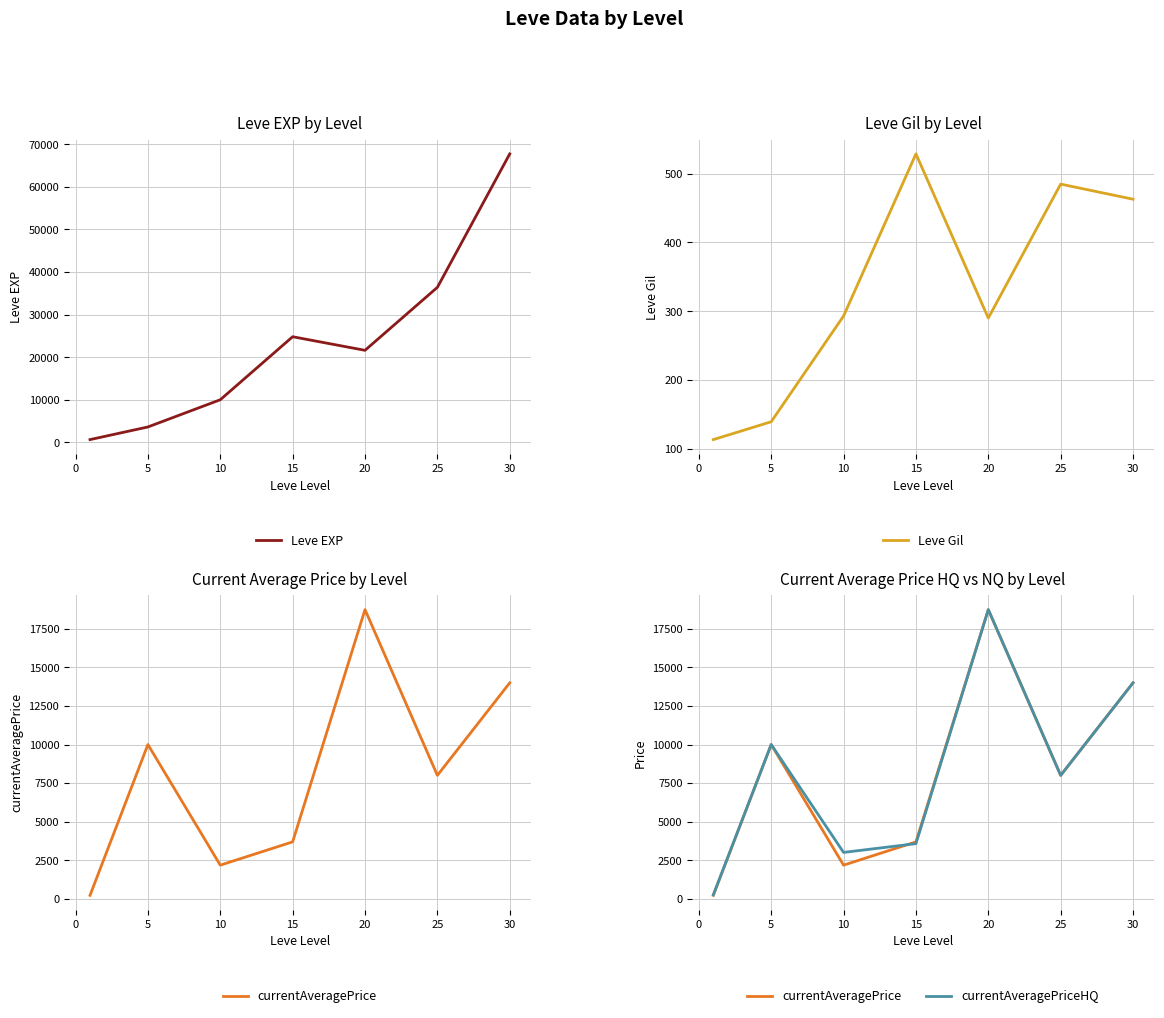

What is the greatest value displayed?

67730.0